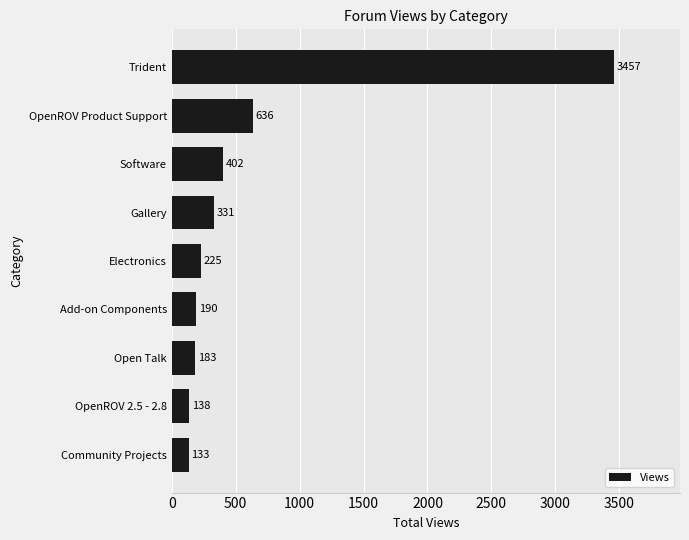

Is it true that the value at Electronics is 225?

True